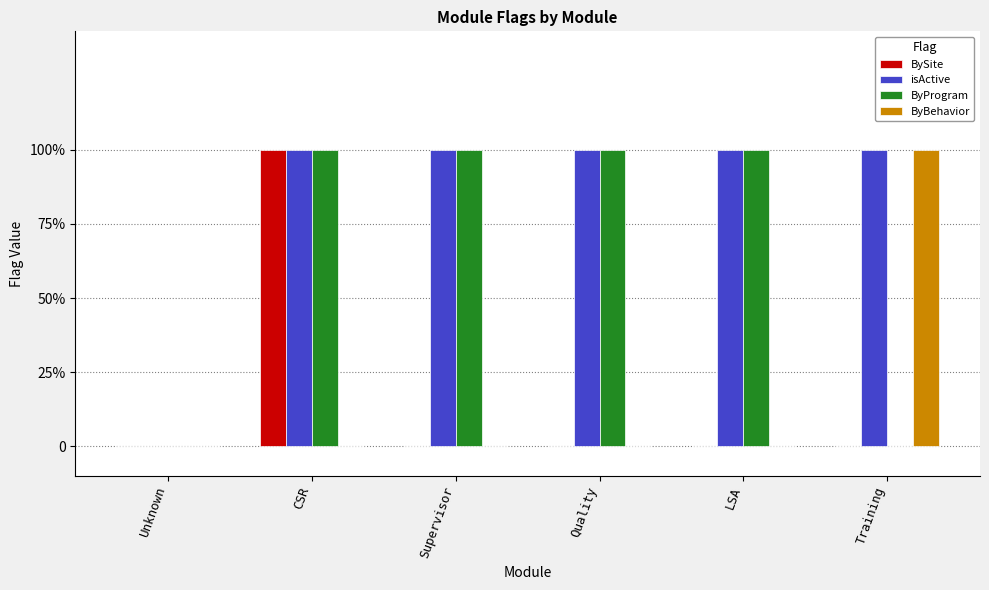

What are all the series names shown in the legend?

BySite, isActive, ByProgram, ByBehavior